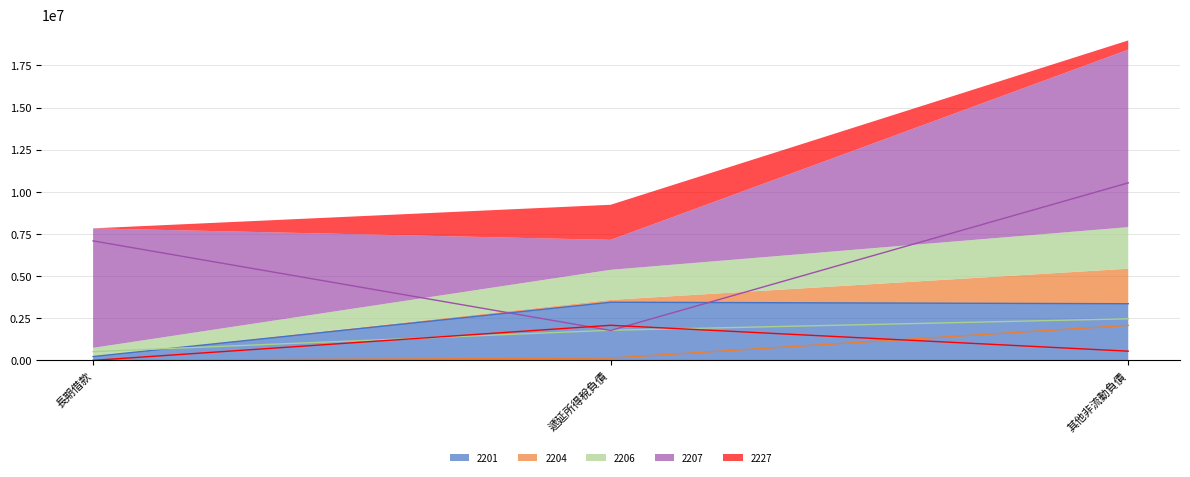

The 2206 series shows 2632037 at 遞延所得稅負債. True or false?

False